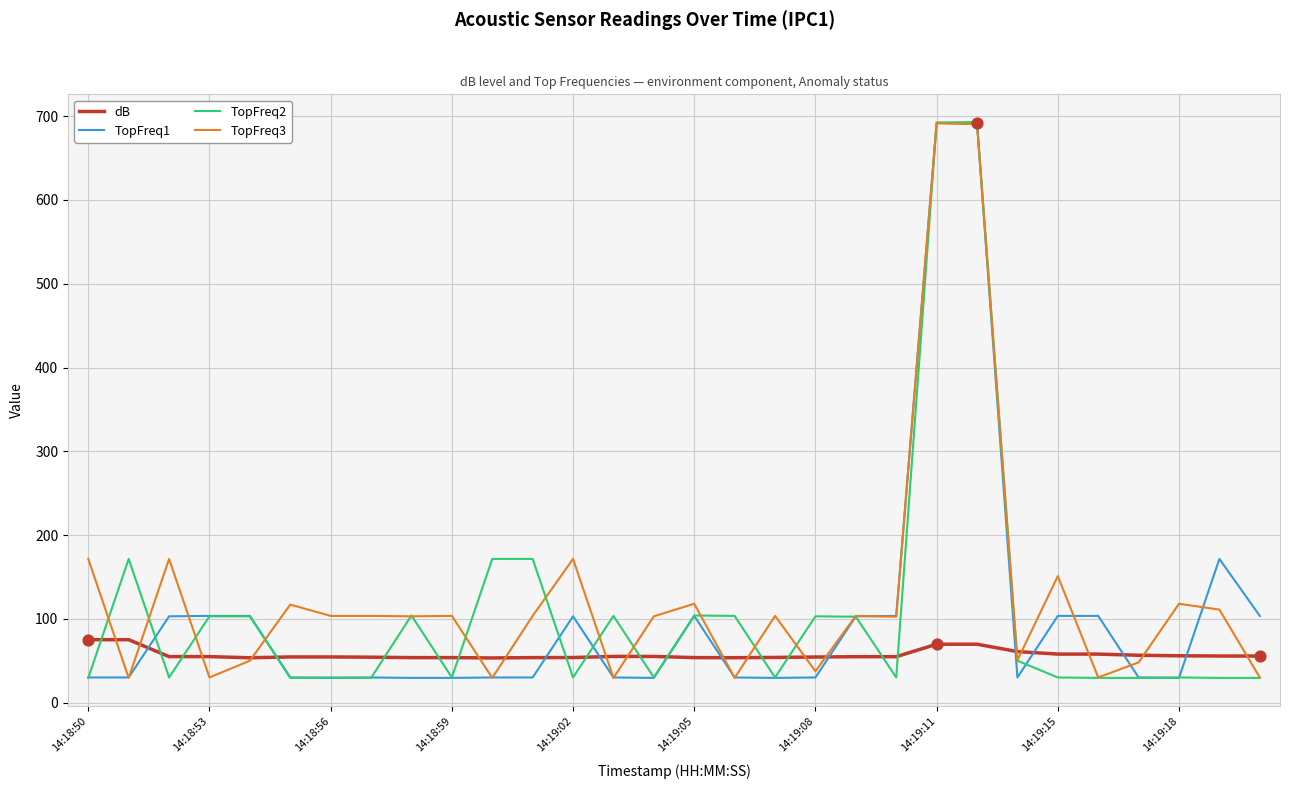

What is the smallest value displayed?

29.5